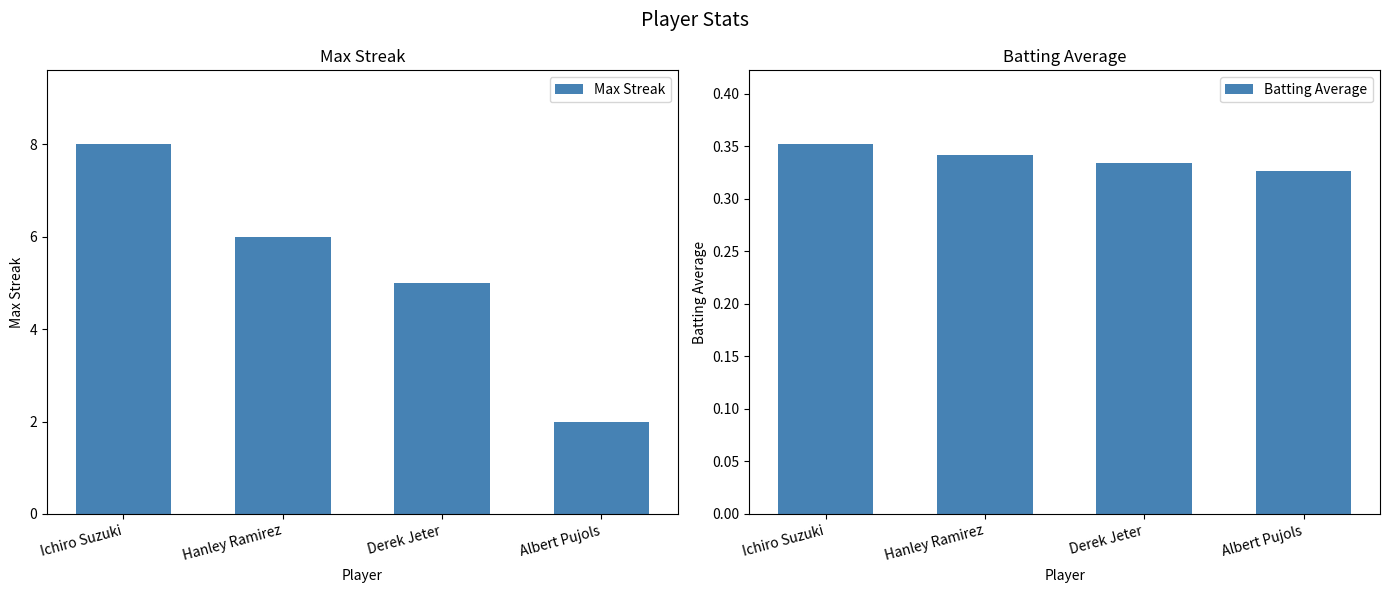

How many categories are shown in the chart?

4